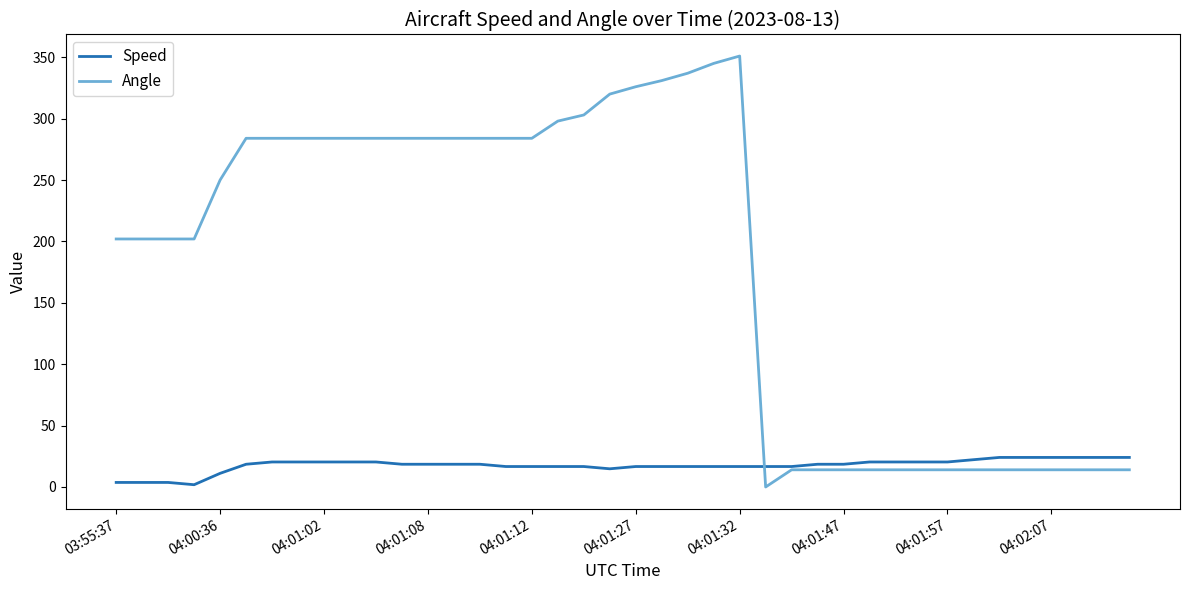

What is the highest value of the Speed series?

24.1